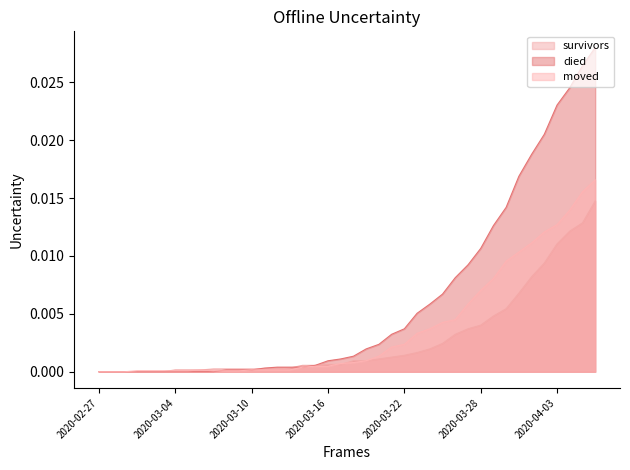

What is the sum of all died values?

0.2